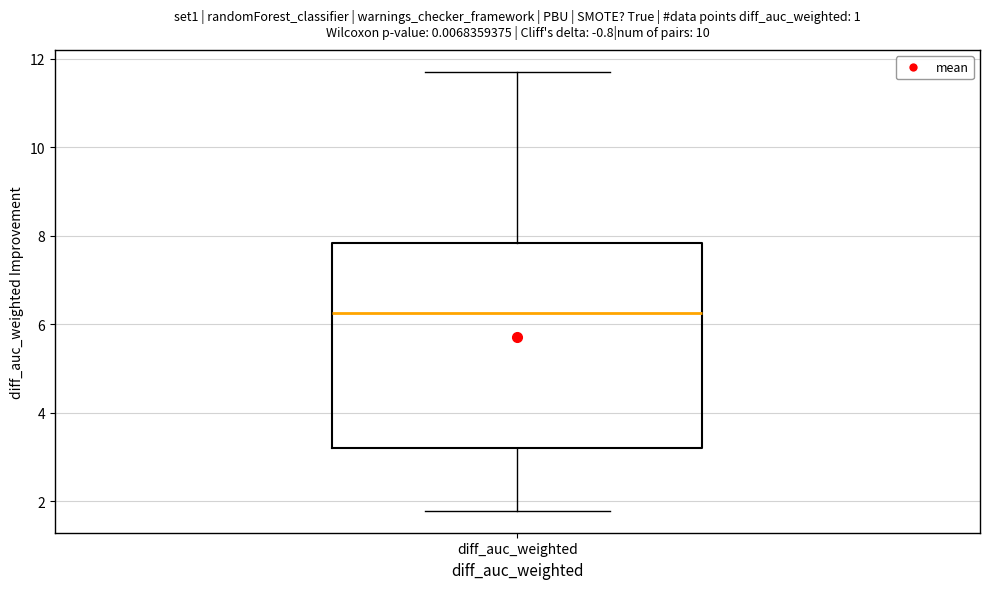

Transcribe this box plot: give where the median line is, the range the box spans, and where the two whiskers end, as read against the y-axis. The values are not printed on the chart, so give them approximately, as read against the axis.

median 6.2, box 3.2 to 7.8, whiskers 1.8 to 11.8